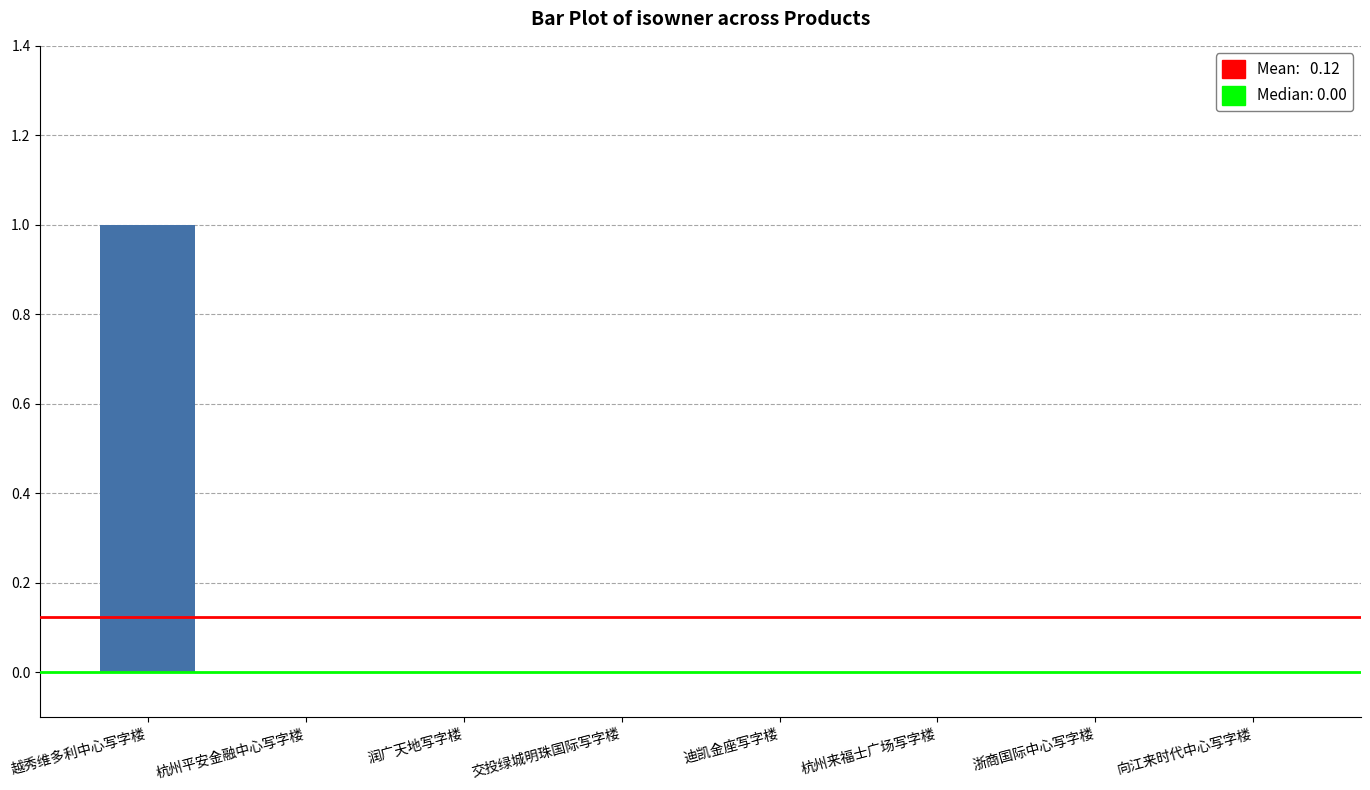

What is the difference between the maximum and minimum values?

1